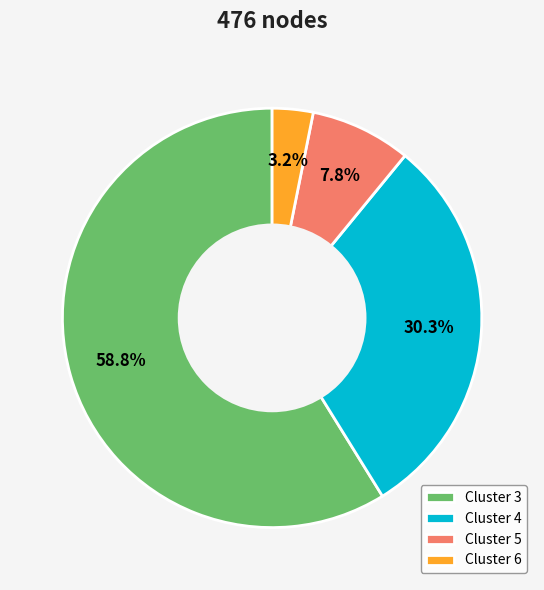

Is there any slice that represents more than half of the pie?

Yes